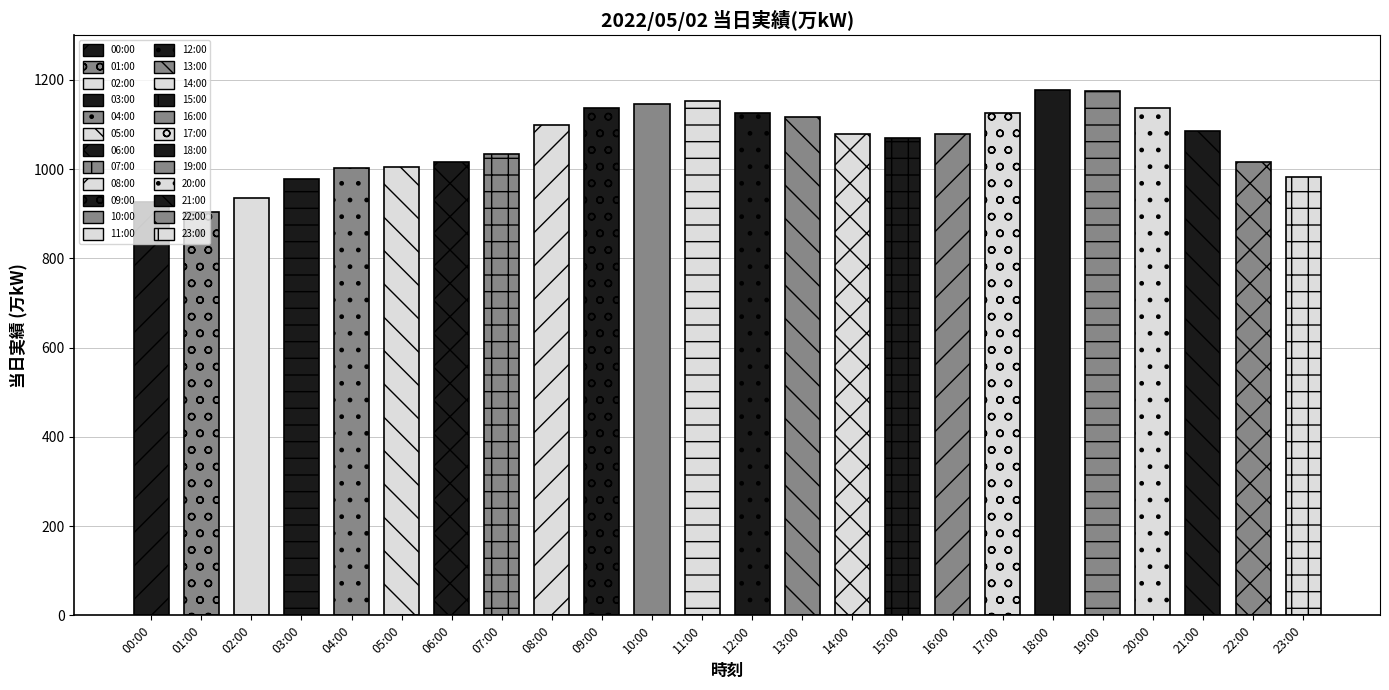

Reading left to right, list all the values displayed in this chart.

927	904	936	979	1003	1006	1017	1033	1098	1138	1145	1153	1126	1118	1078	1070	1078	1126	1178	1175	1138	1086	1016	982